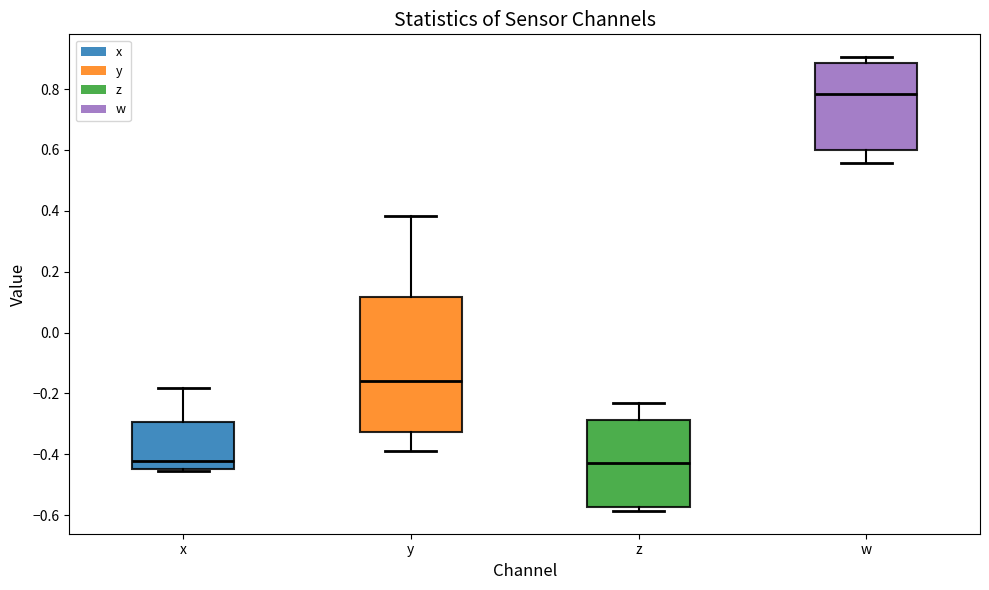

Where does the median line of the box for z sit on the y-axis? The values are not printed on the chart, so give them approximately, as read against the axis.

-0.42